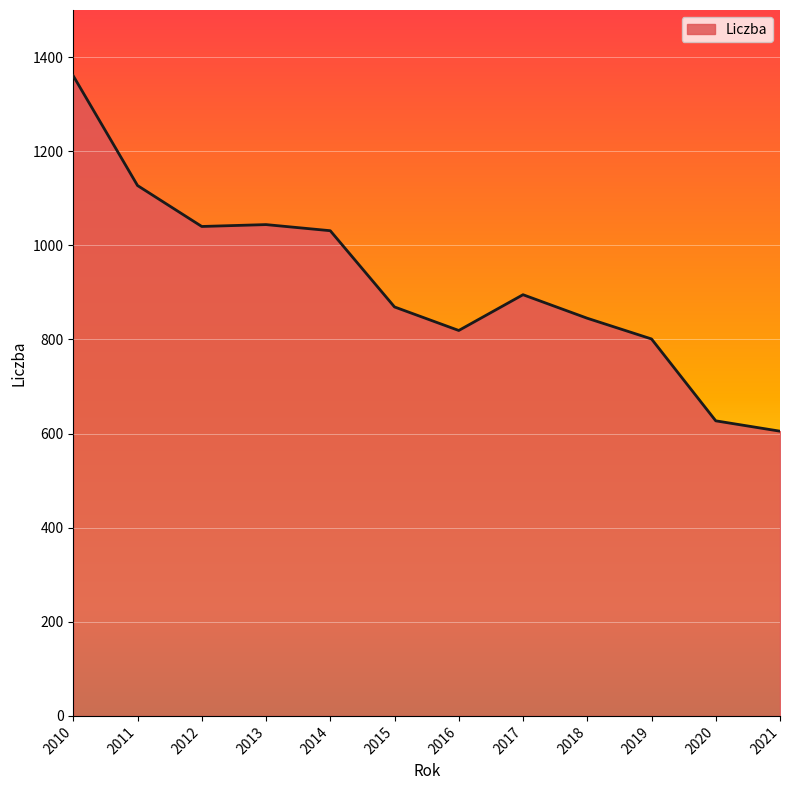

What is the sum of the values at 2011 and 2021?

1732